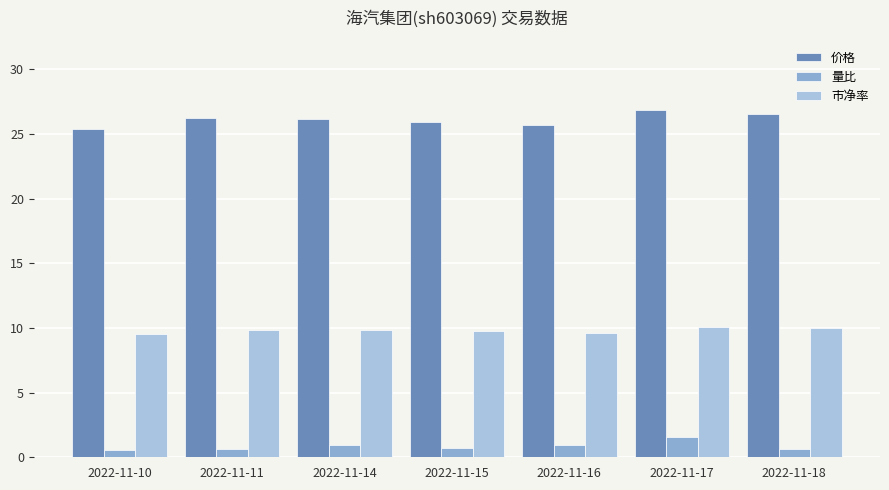

Does the chart contain any negative values?

No